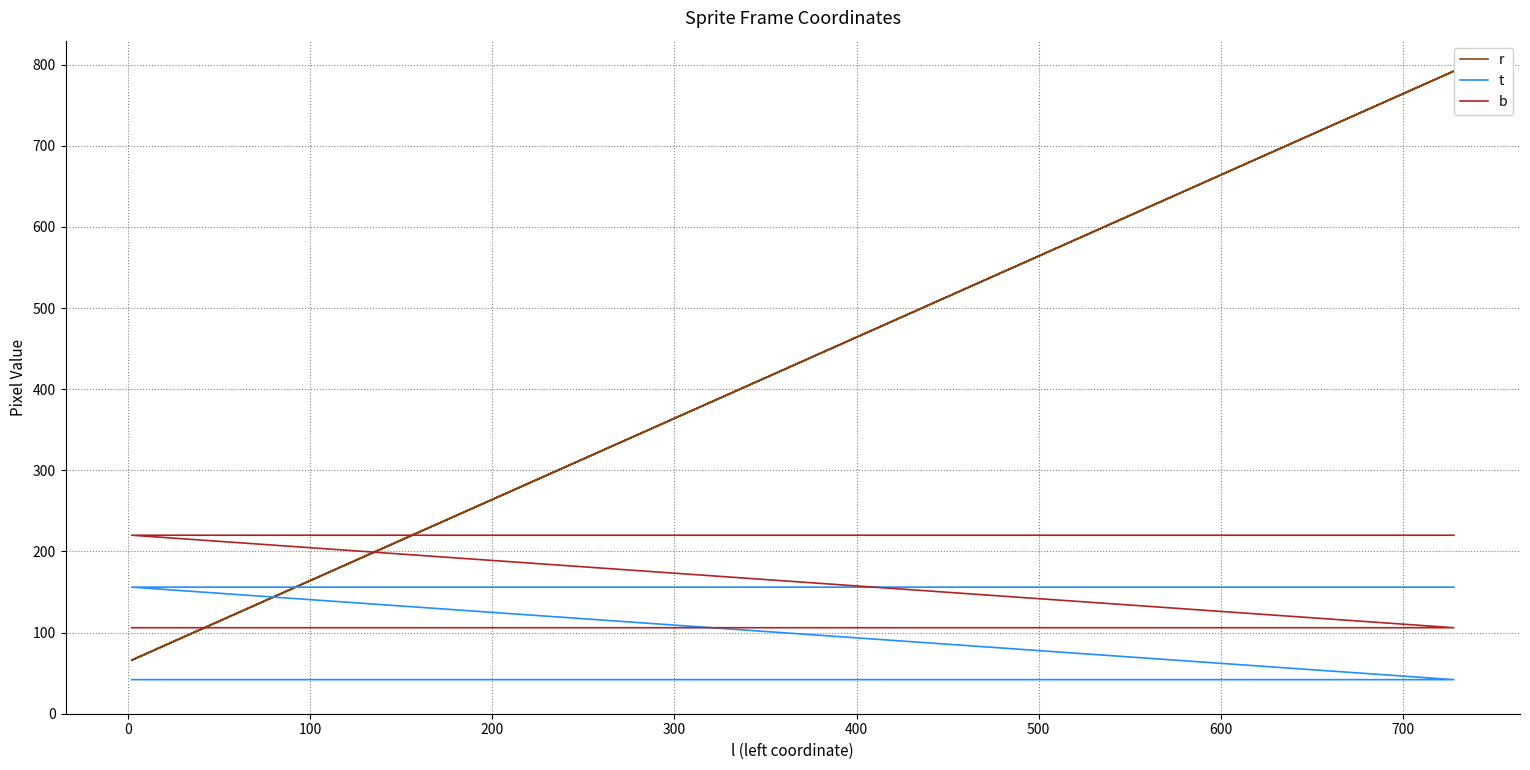

Count the b values in the range 106 to 220.

24